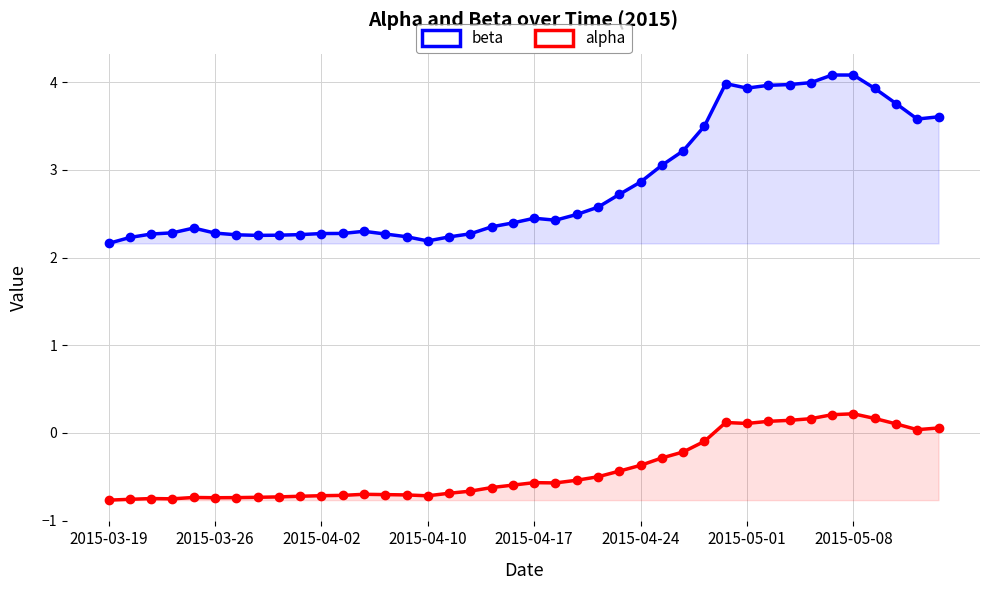

At which label is beta closest to 3?

26